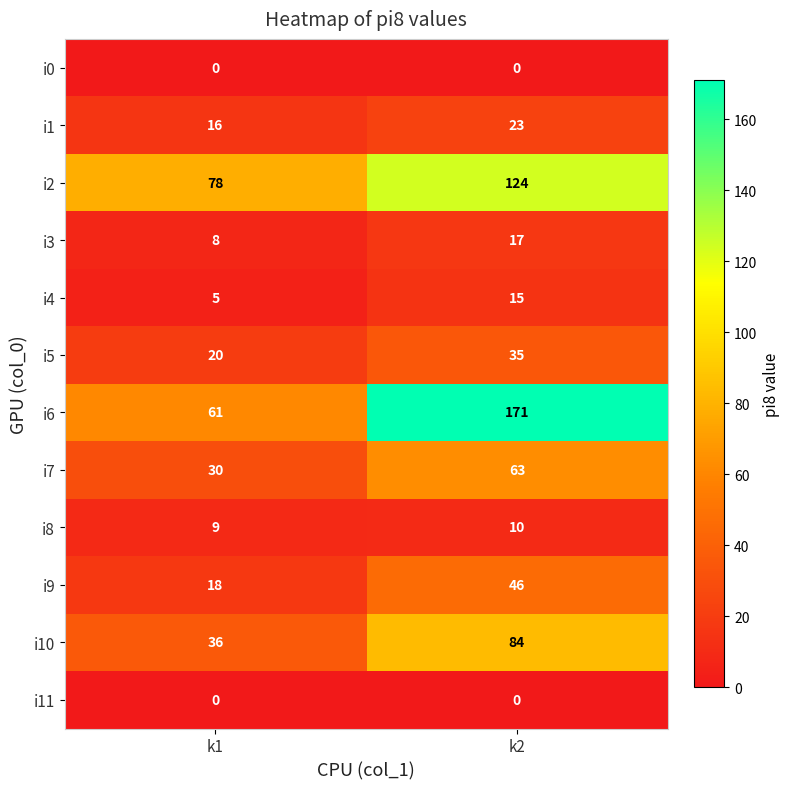

Which series has the widest spread of values?

i6